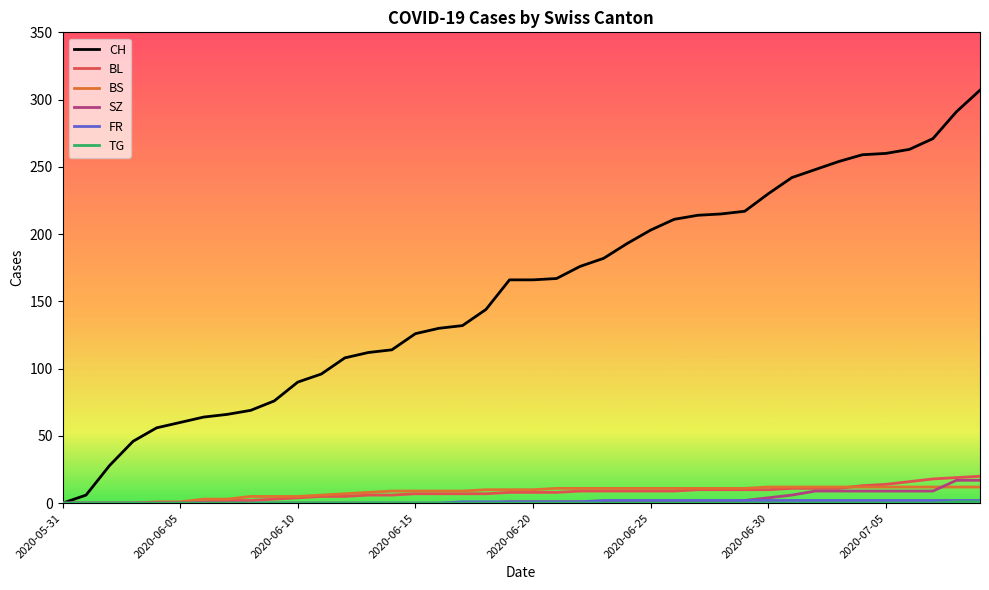

Which series has the largest total across all categories?

CH